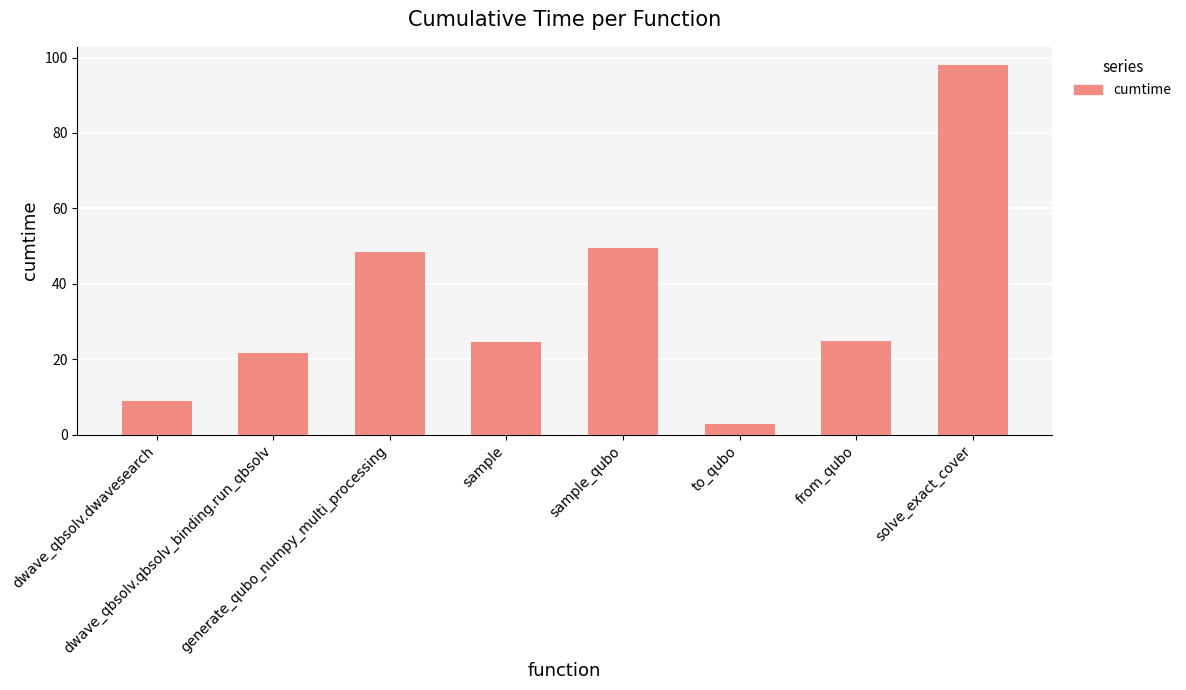

True or false: the data shows 39.1 at from_qubo.

False